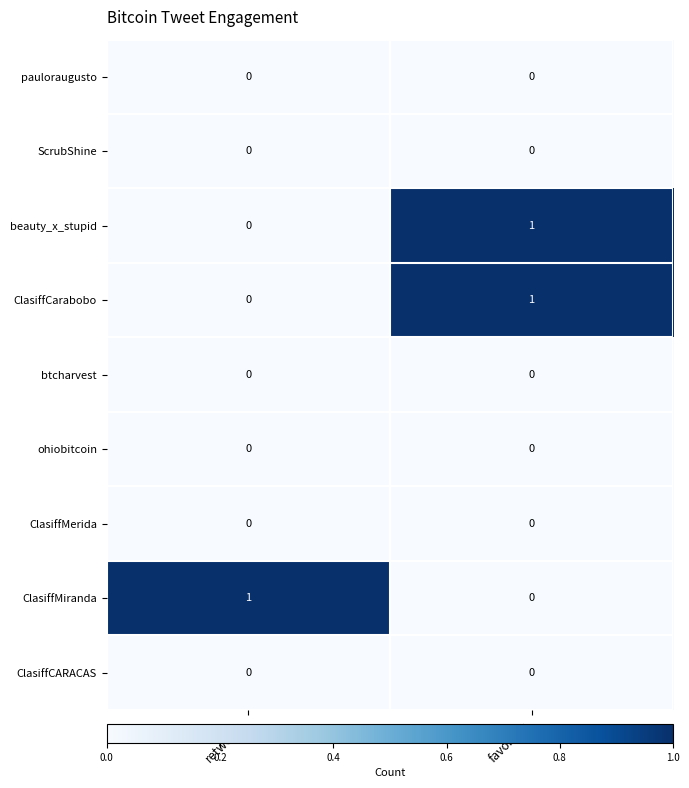

What is the total value across all series at favorites?

2